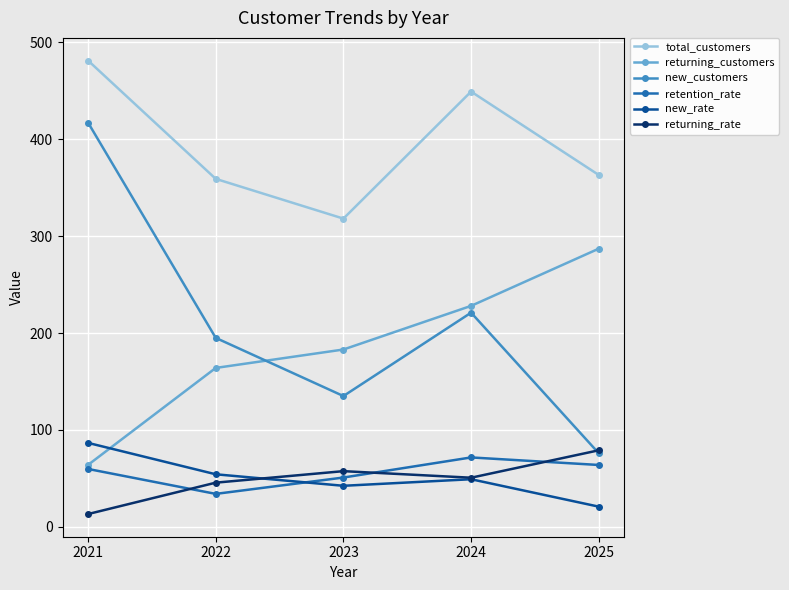

Which category has the highest value in the retention_rate series?

2024